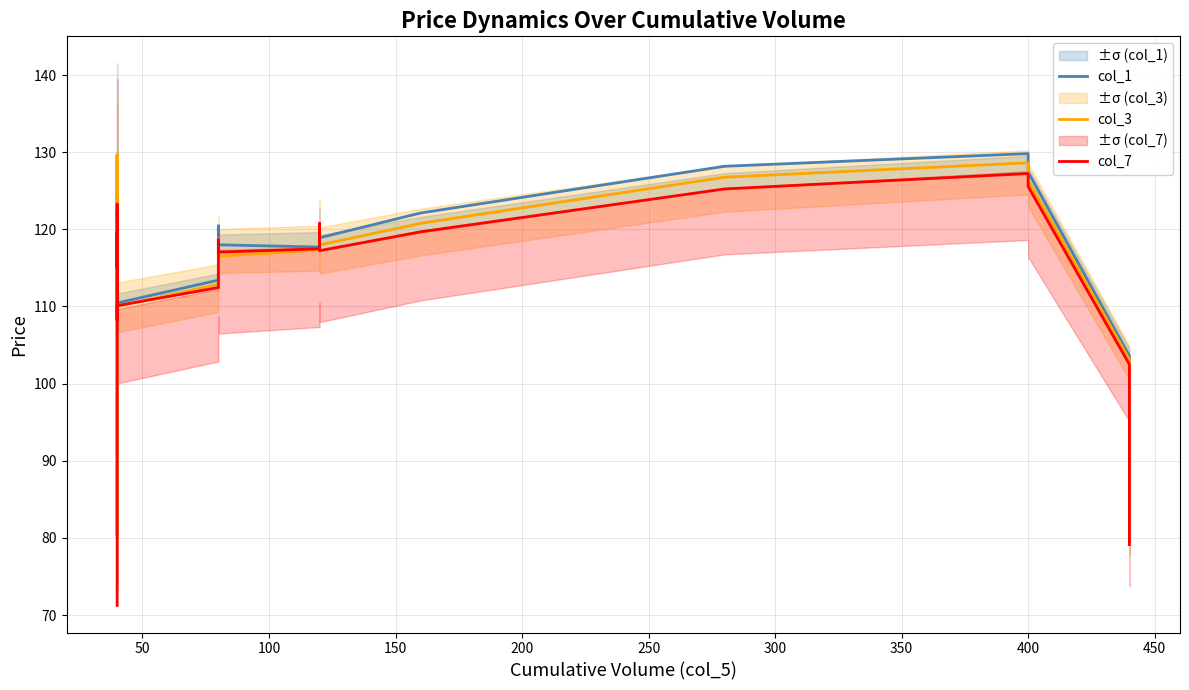

How many lines are shown in the chart?

3